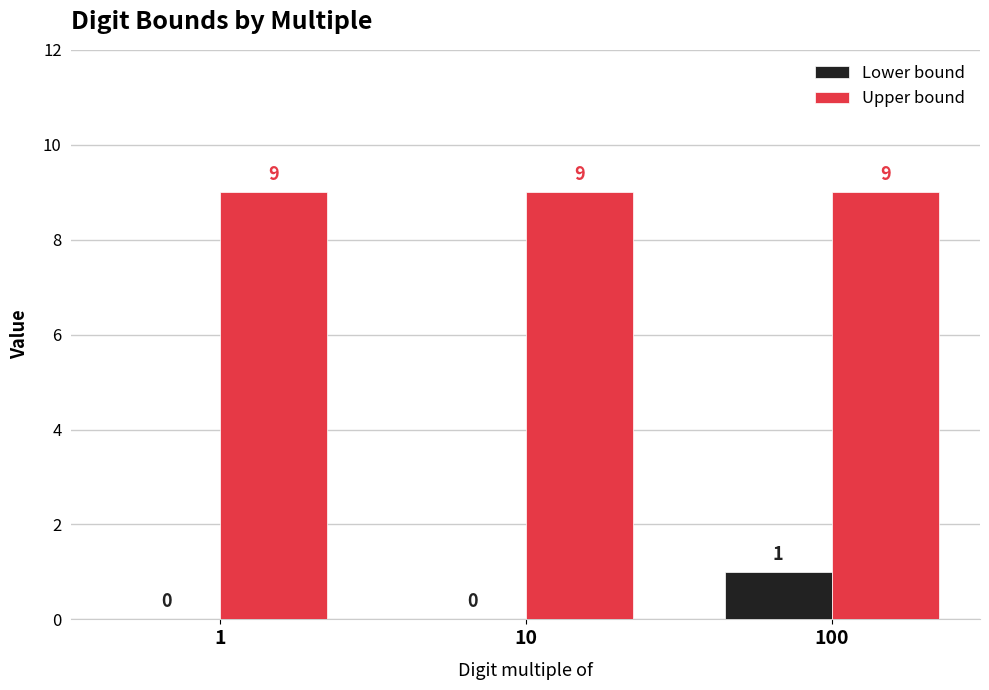

What is the maximum value shown in the chart?

9